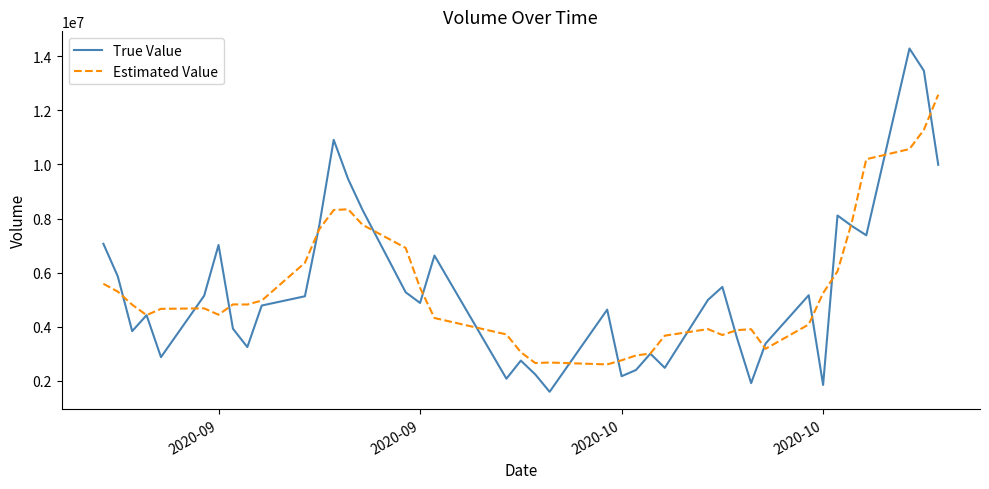

What is the difference between the maximum and minimum values in the True Value series?

12690219.0